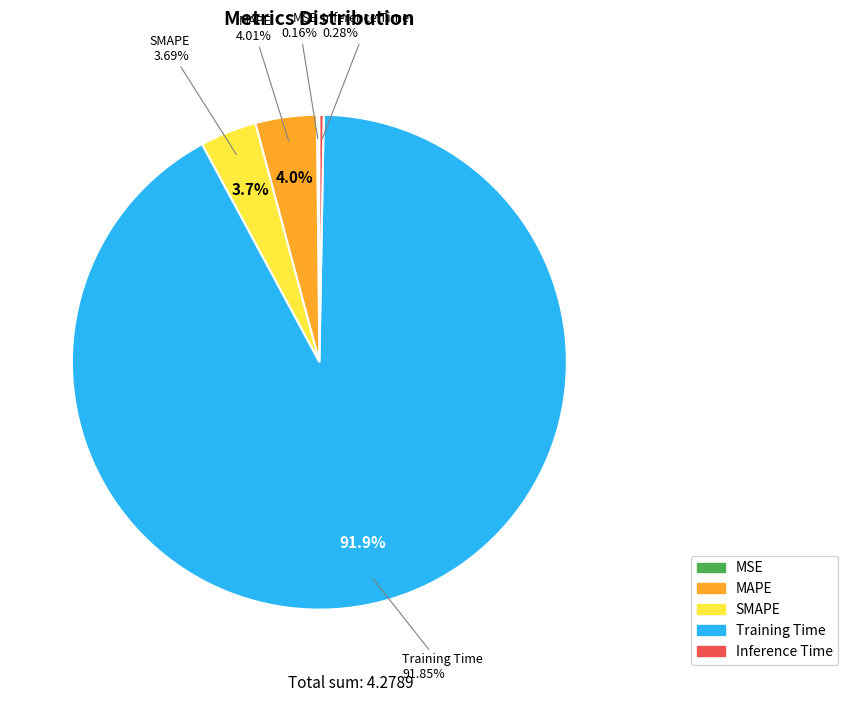

Is it true that SMAPE is 15% of the pie?

False